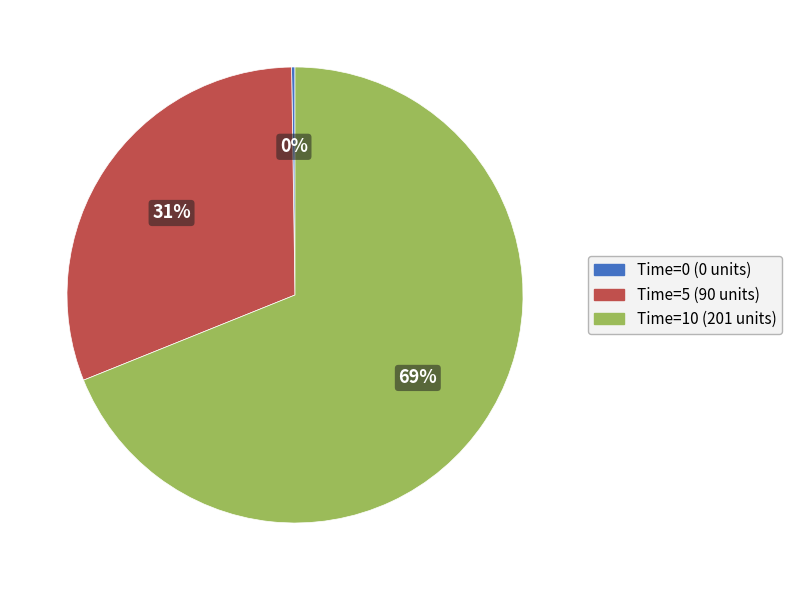

Do Time=10 and Time=5 together represent more than half of the pie?

Yes